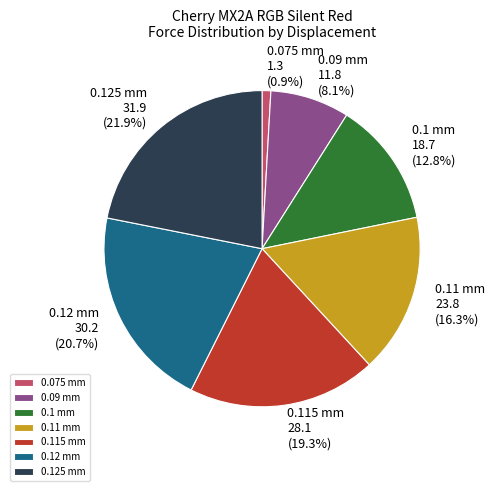

True or false: 0.125 mm accounts for 22% of the total.

True